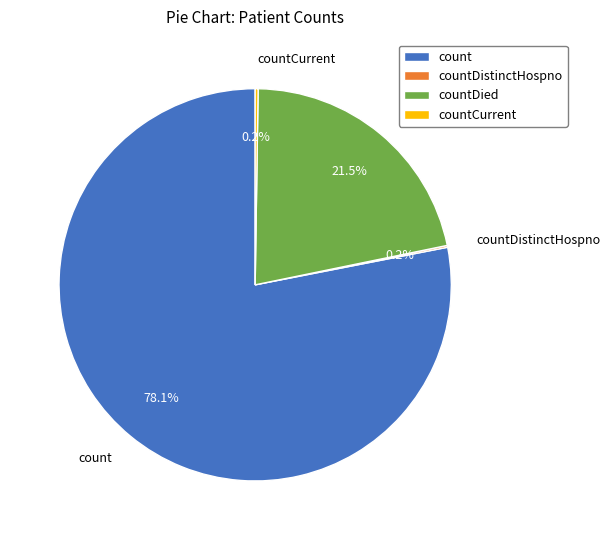

Is there a majority slice in this chart?

Yes